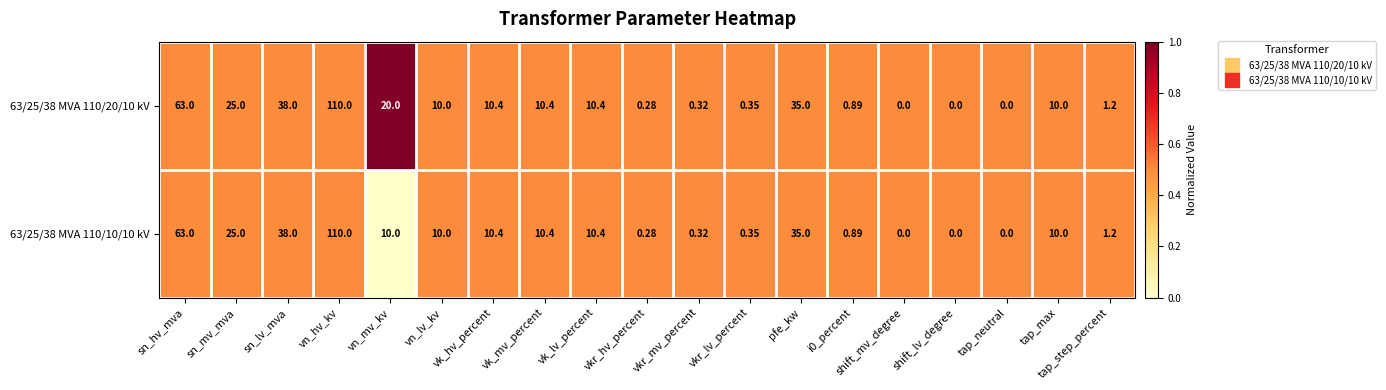

Where is 63/25/38 MVA 110/20/10 kV nearest to the value 55?

sn_hv_mva